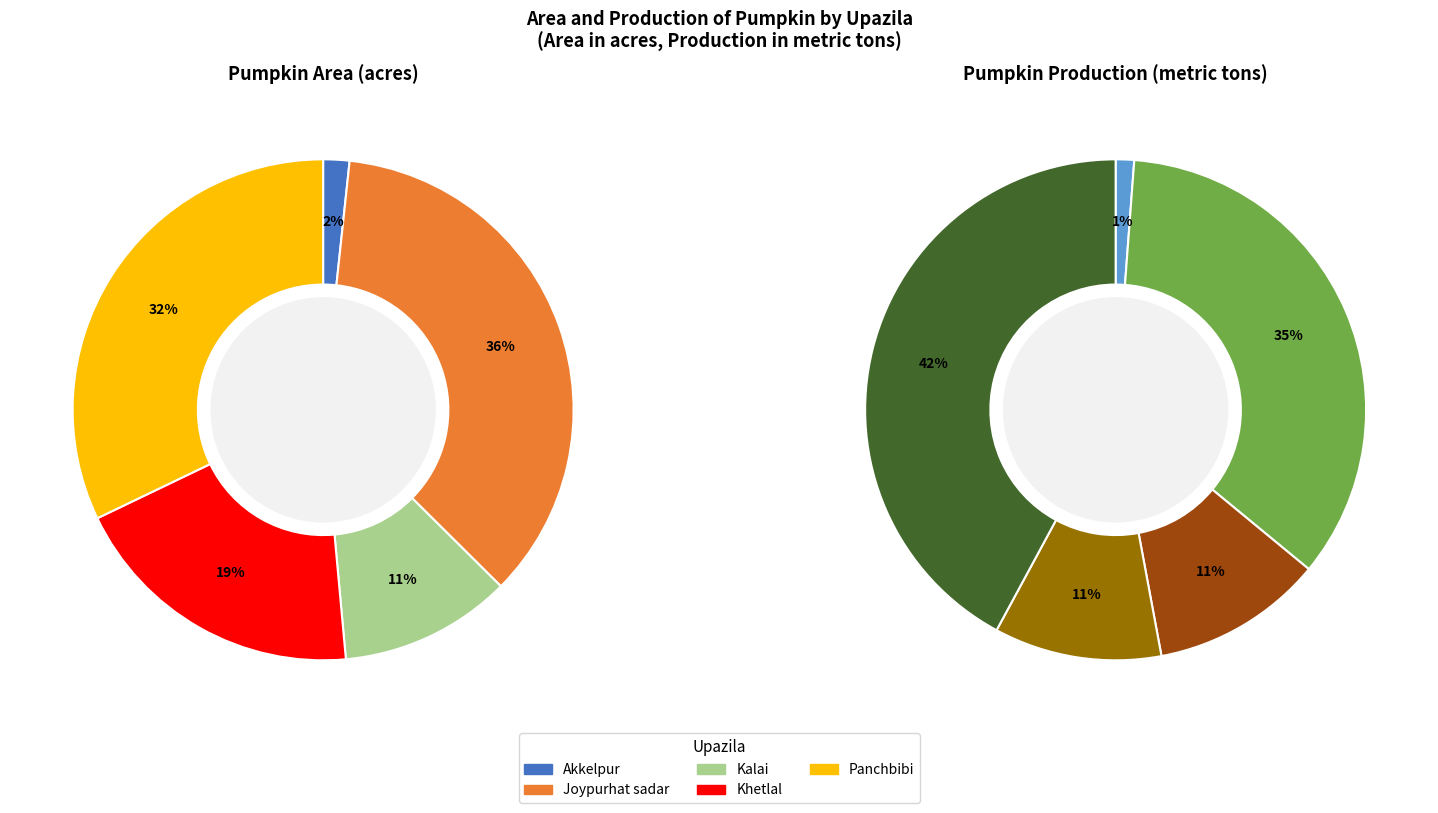

Does Panchbibi account for over 50% of the chart?

No